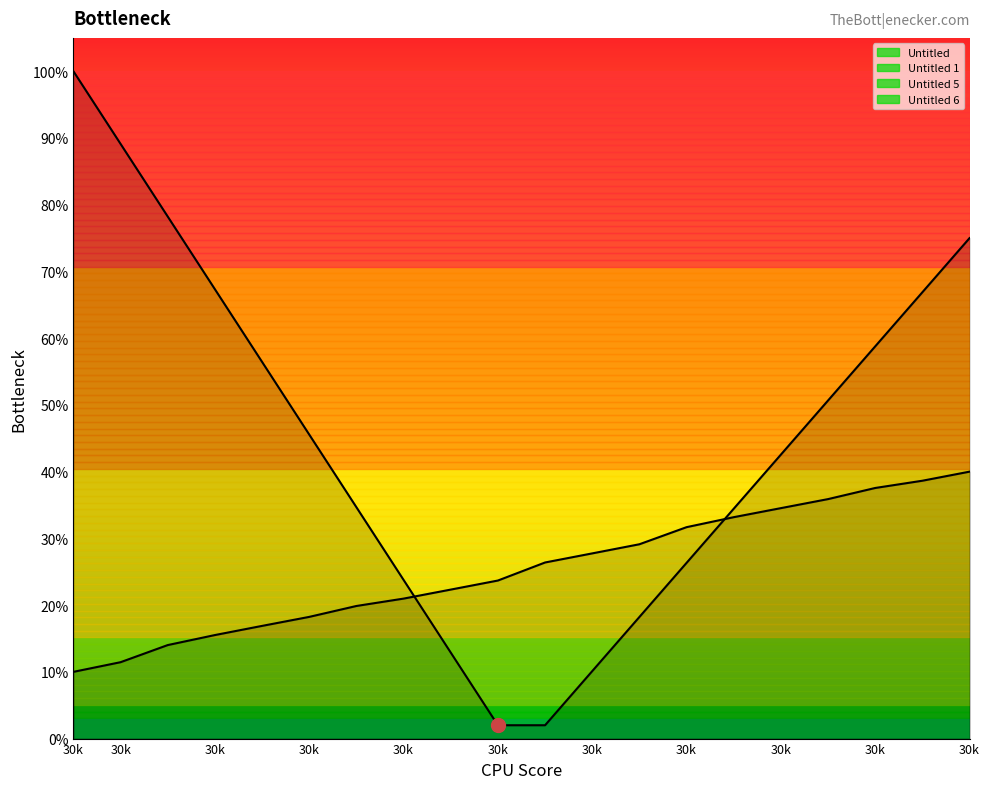

Does the chart have visible grid lines?

No